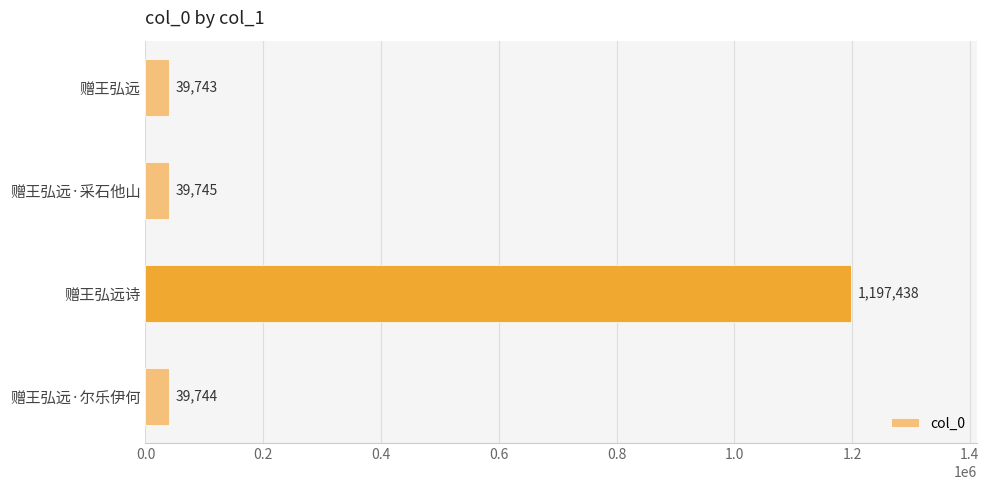

At which label is the value closest to 618590?

赠王弘远·采石他山